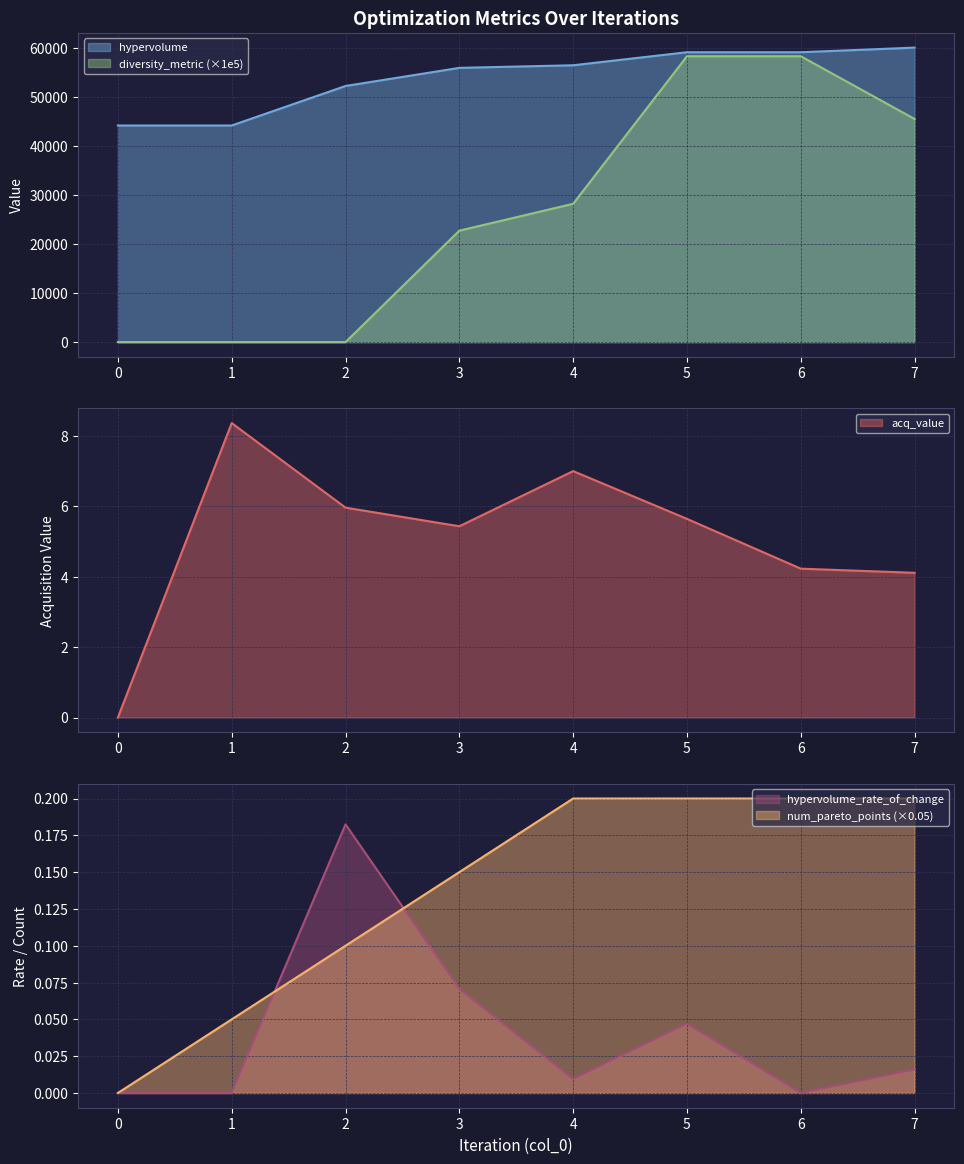

Between 3 and 5, which series saw the biggest shift?

diversity_metric